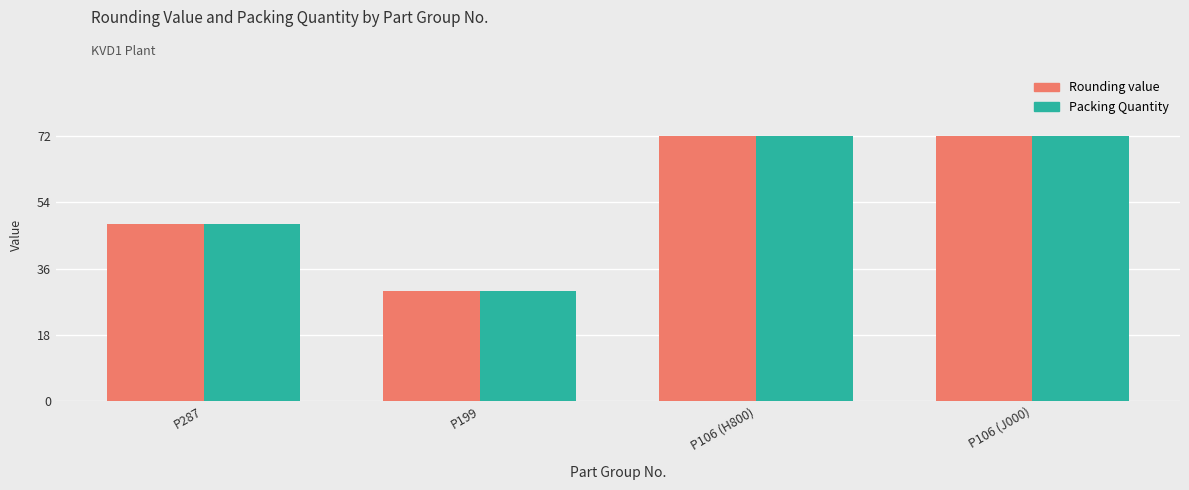

What is the label of the 2nd bar from the right?

P106 (H800)